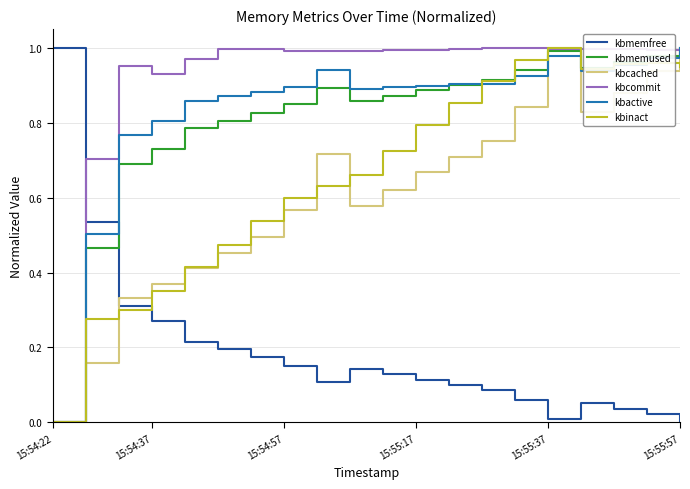

Which series has the largest total across all categories?

kbcommit